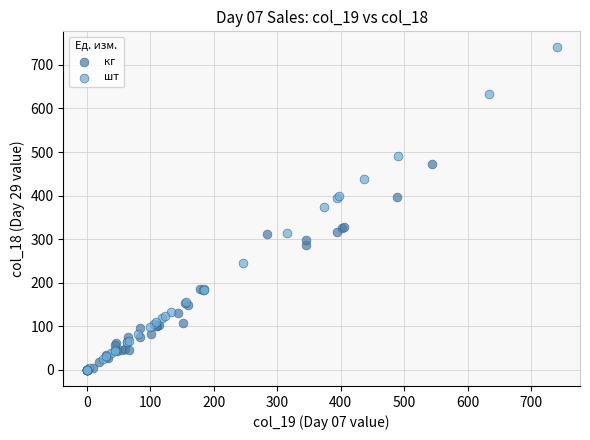

Which series has the largest Y range (max minus min)?

шт